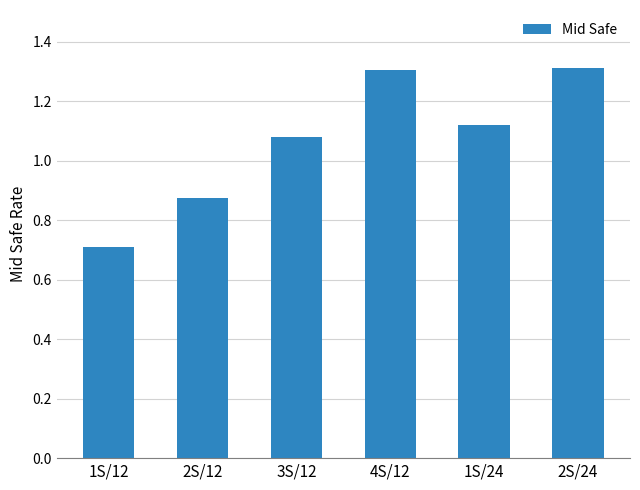

What is the sum of all values?

6.4